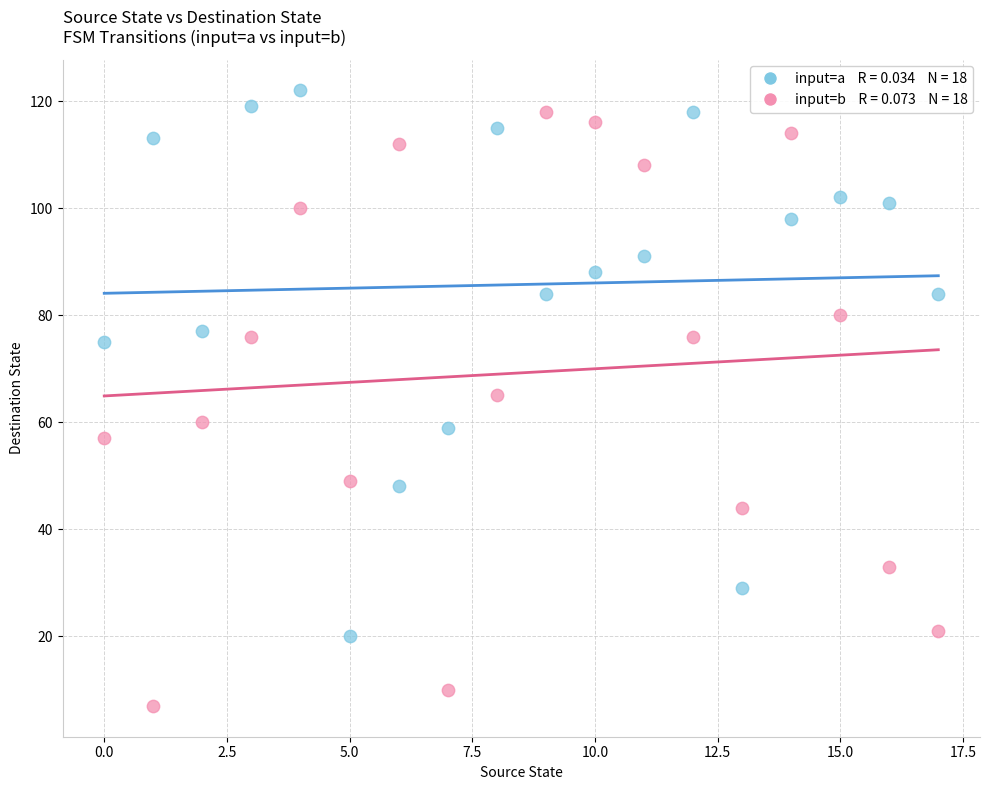

Across all data points, what is the range of Y values (max minus min)?

115